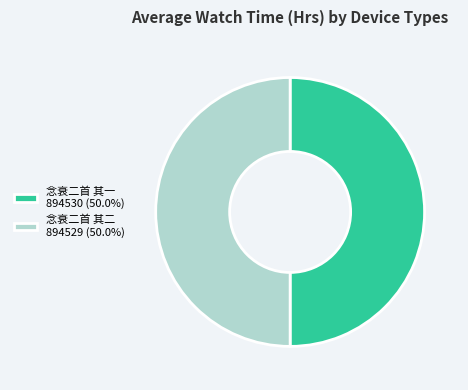

Combined, do 念衰二首 其二 894529 (50.0%) and 念衰二首 其一 894530 (50.0%) account for over 50%?

Yes